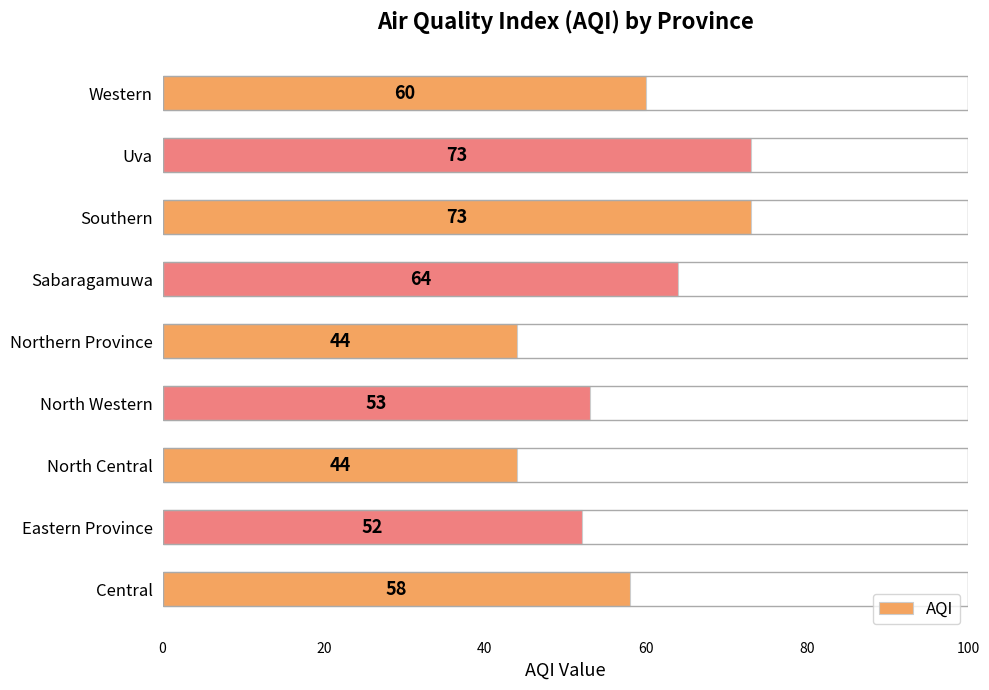

Reading bottom to top, extract all data points from this chart.

Central=58	Eastern Province=52	North Central=44	North Western=53	Northern Province=44	Sabaragamuwa=64	Southern=73	Uva=73	Western=60